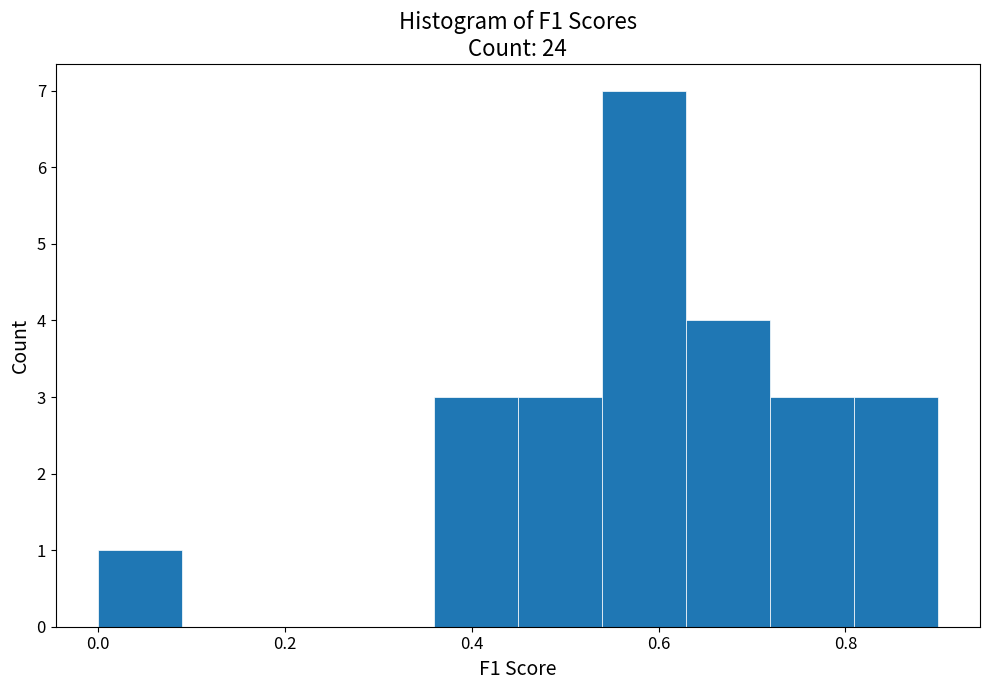

Which range on the x-axis has the tallest bar?

0.54 to 0.62